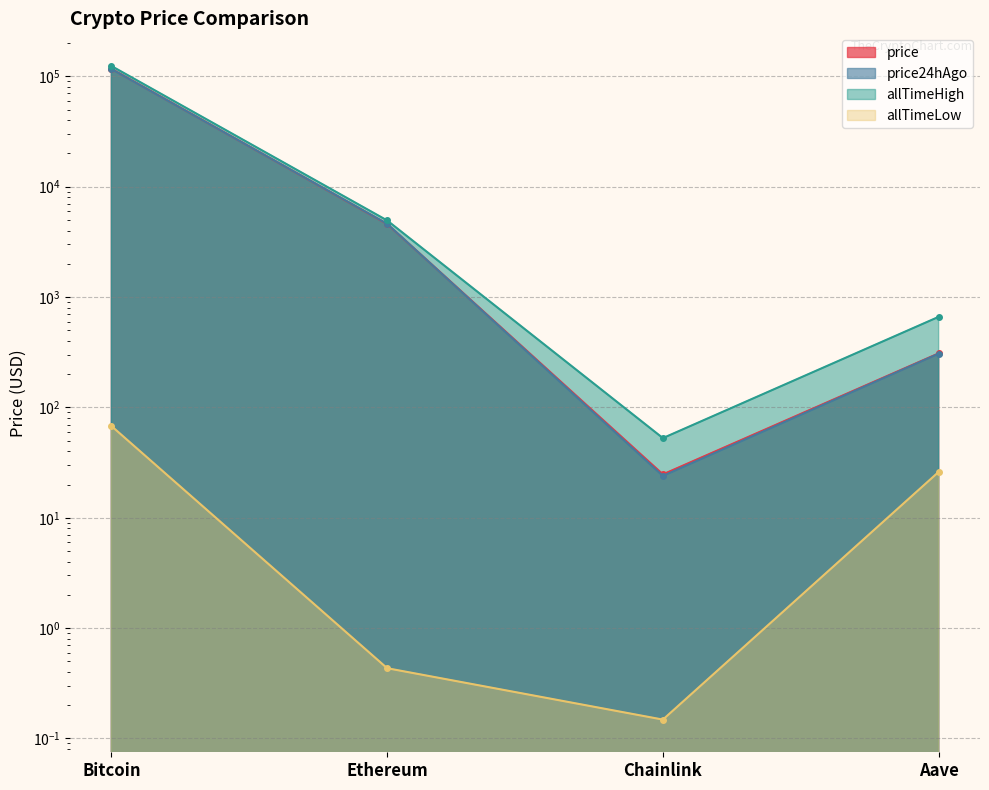

True or false: price has a value of 40.6 at Chainlink.

False